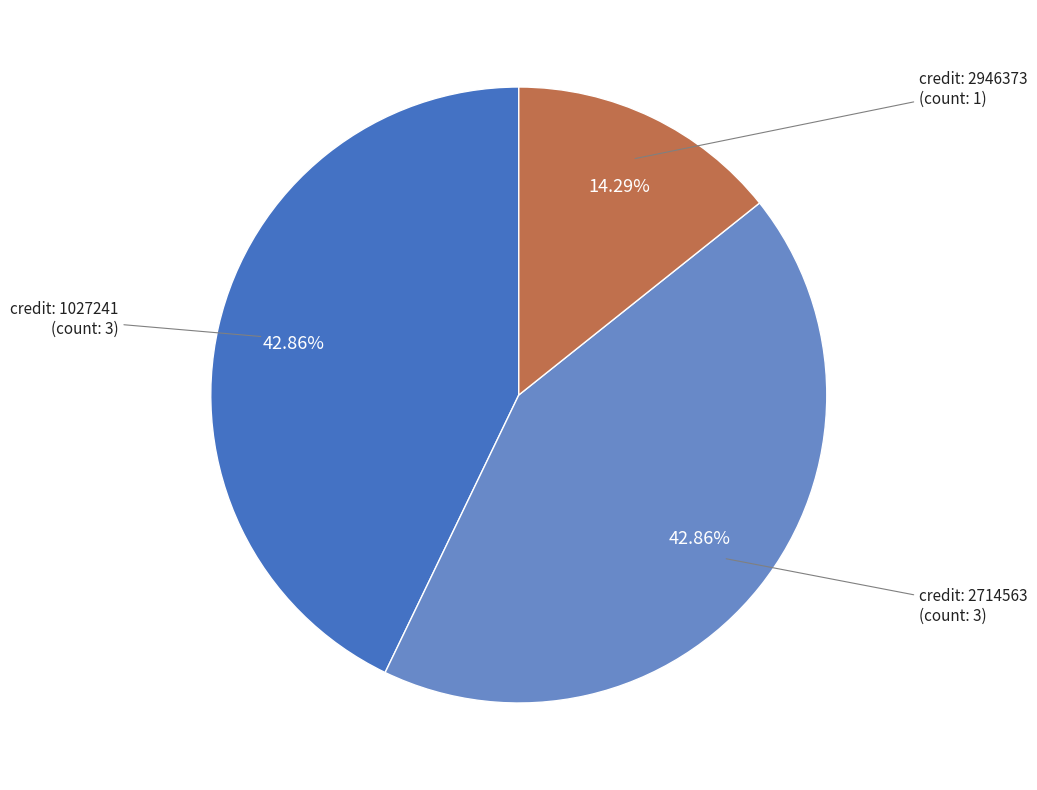

What is the ratio of the value at credit: 1027241 to the value at credit: 2946373?

3.0